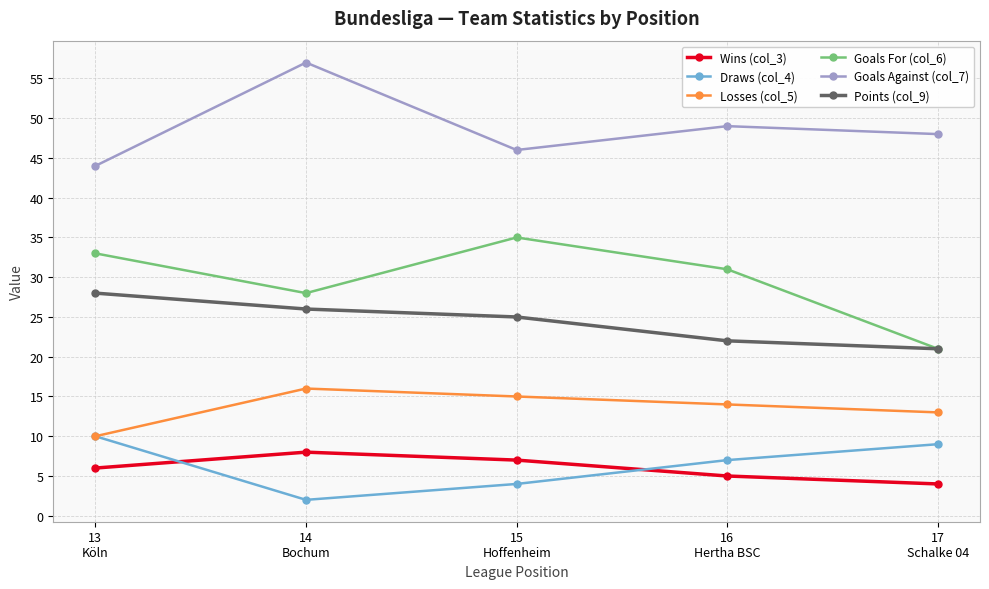

What is the difference between the highest and lowest values at 14
Bochum?

55